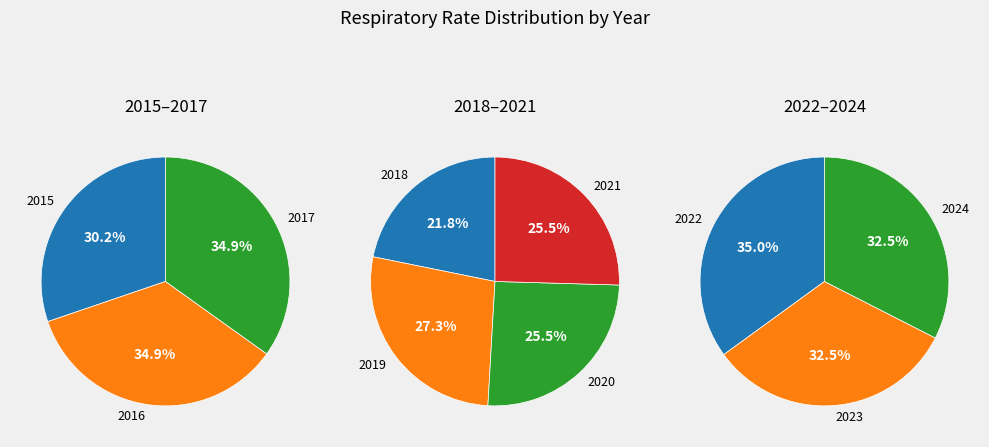

What is the smallest slice in the pie chart?

2018